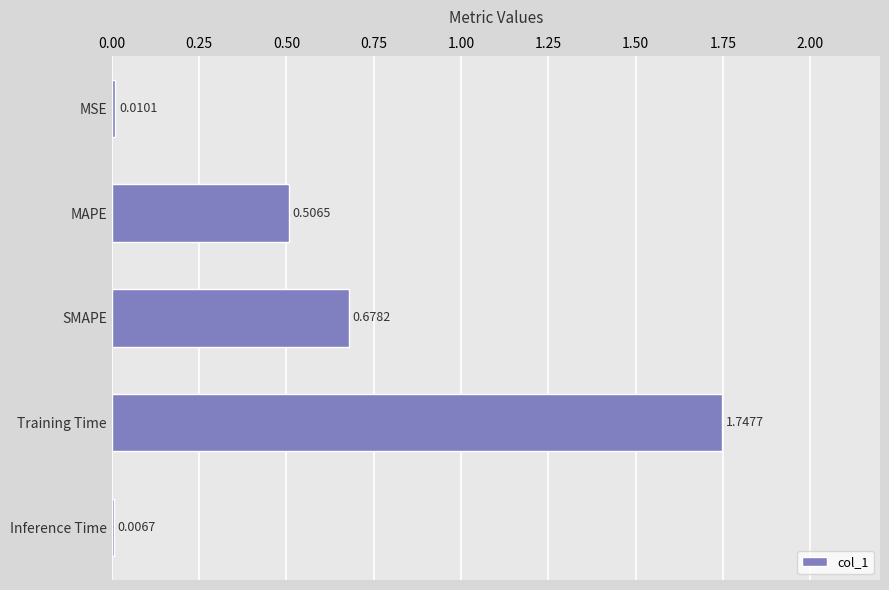

Does the chart contain stacked bars?

No